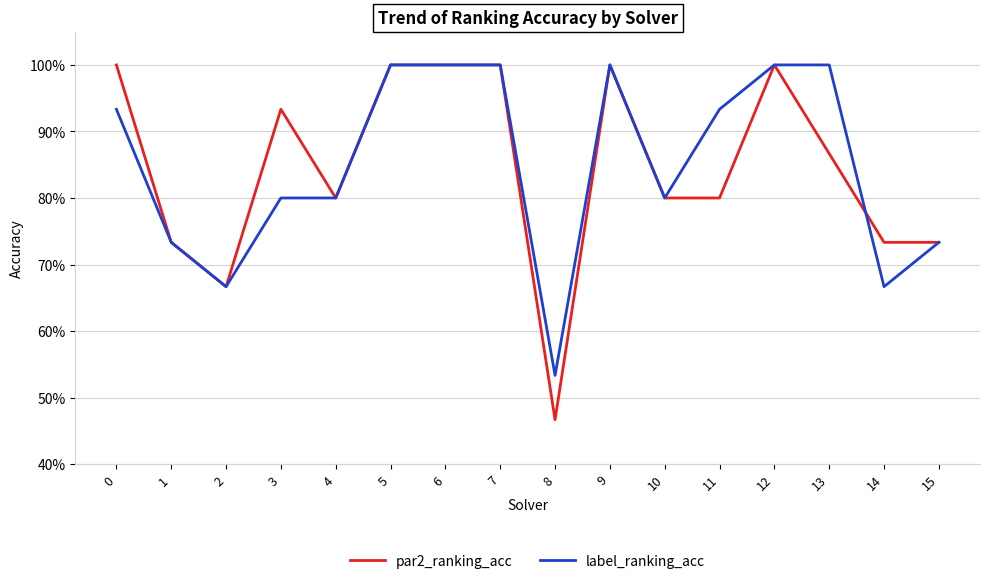

Does the chart have visible grid lines?

Yes